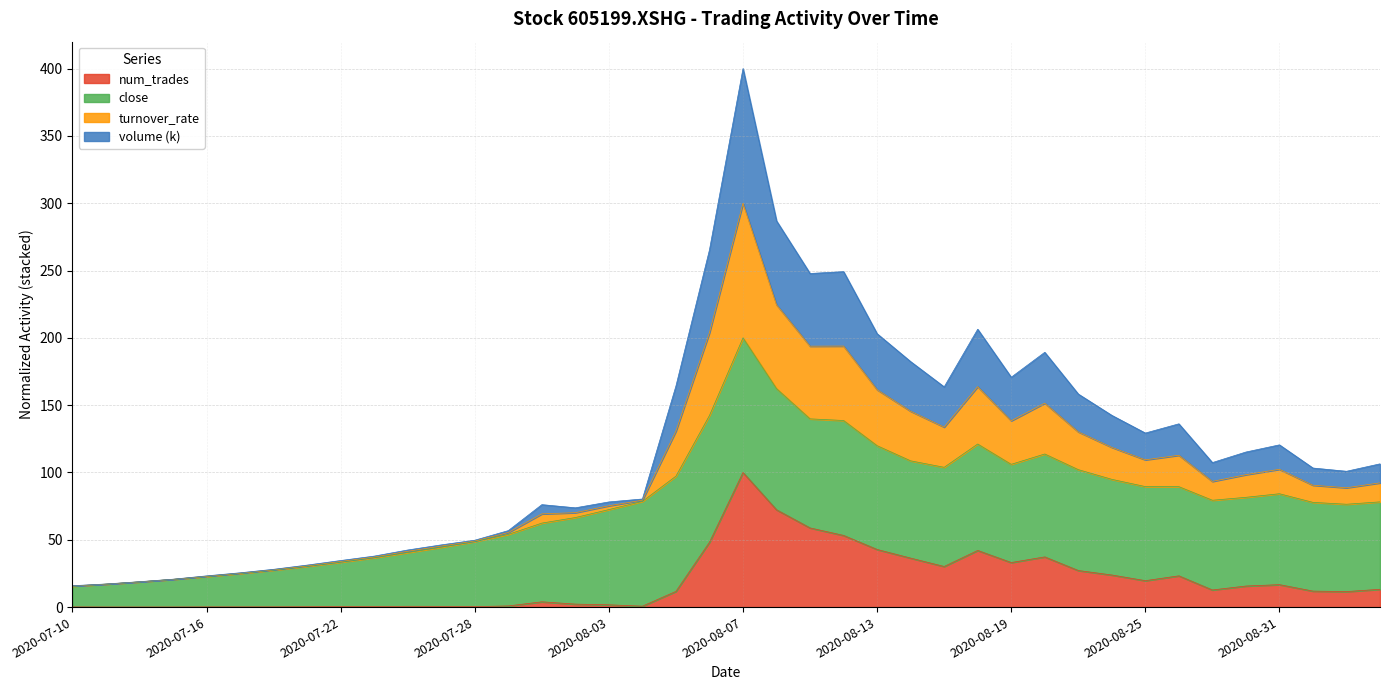

What is the highest value of the num_trades series?

100.0